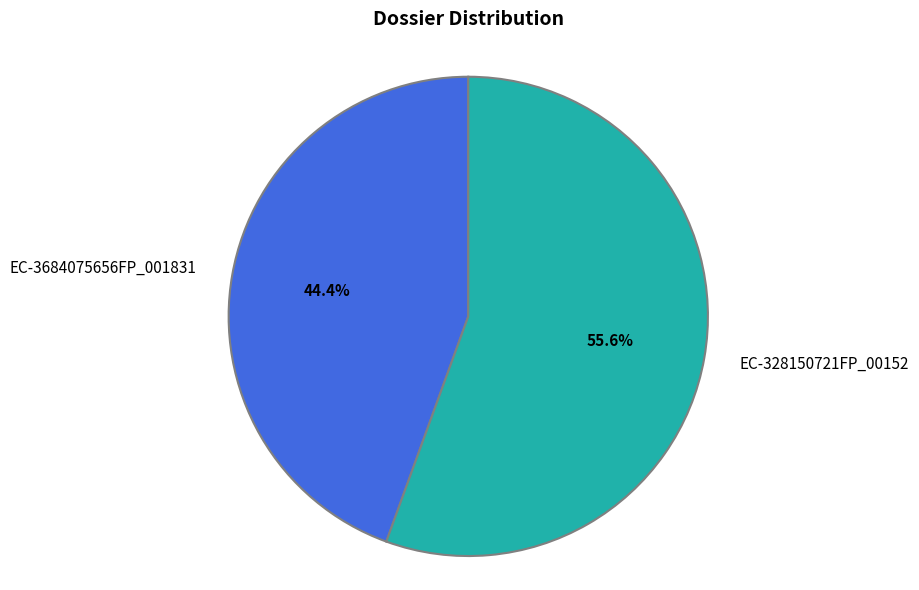

What percentage is the EC-328150721FP_00152 slice, to the nearest percent?

56%